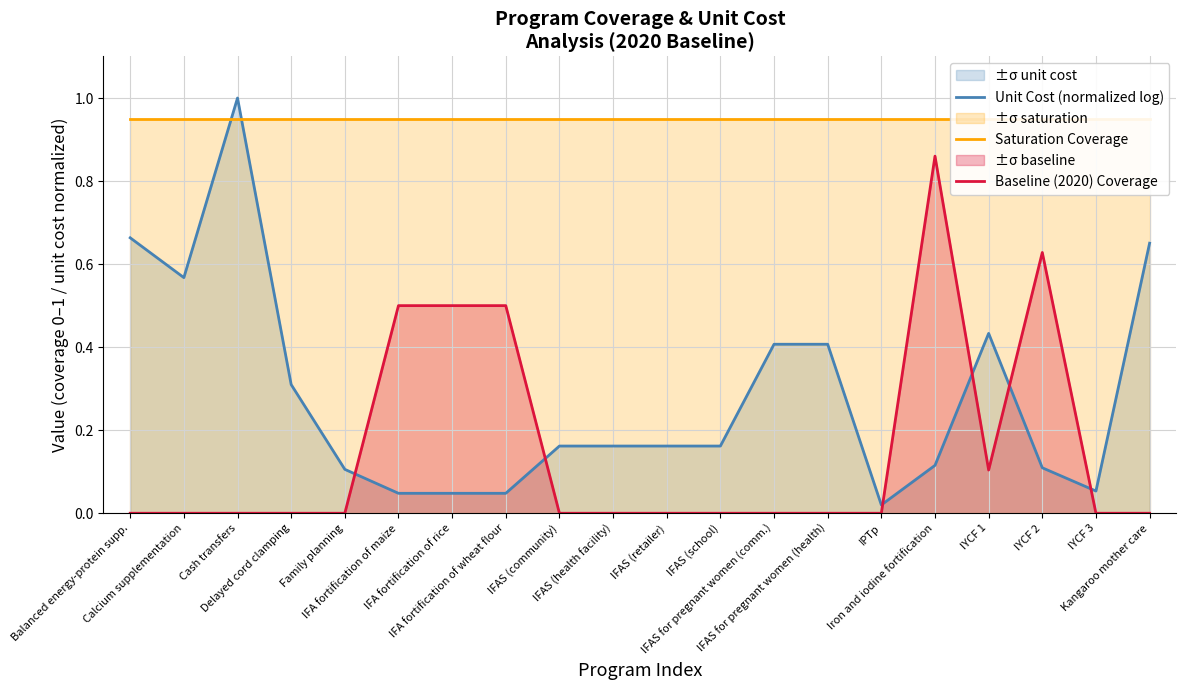

Which series has the largest range (max minus min)?

Unit Cost (normalized log)